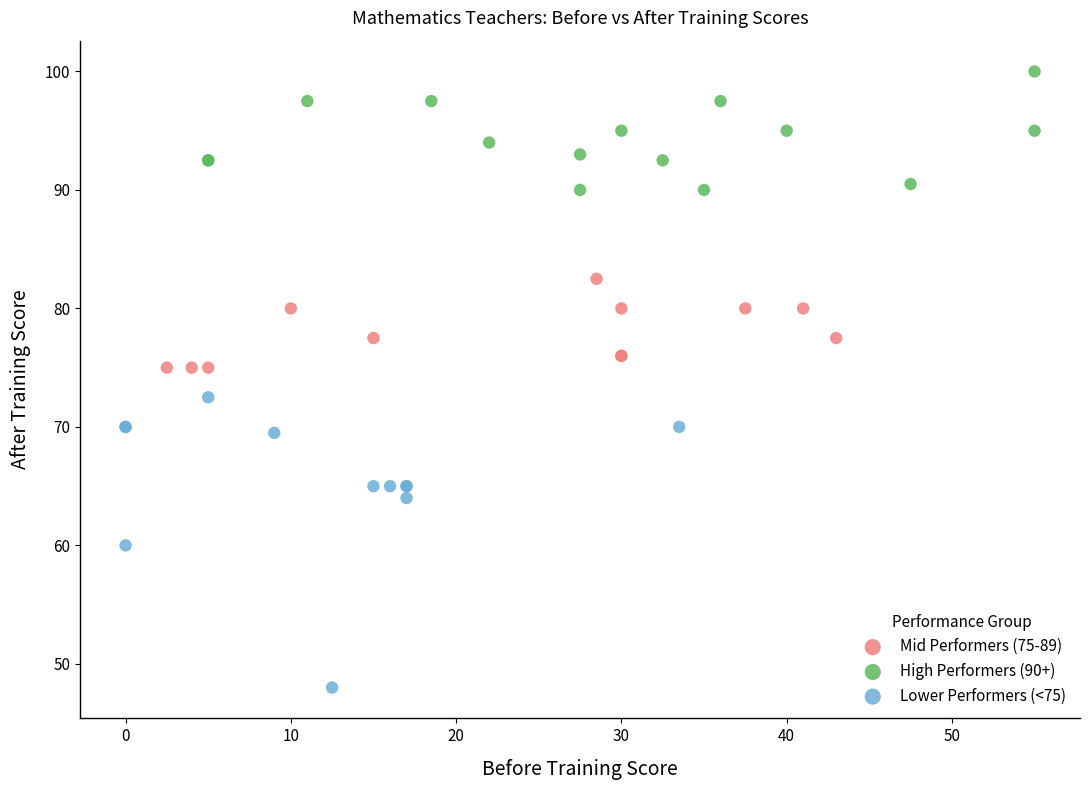

Which series contains the lowest Y value?

Lower Performers (<75)